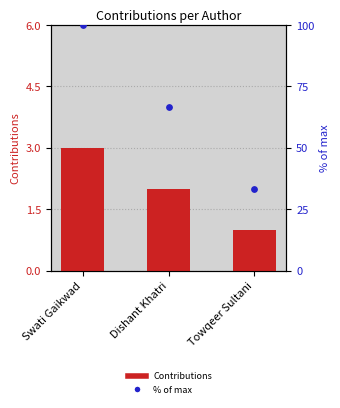

Which series reaches the maximum Y coordinate?

% of max